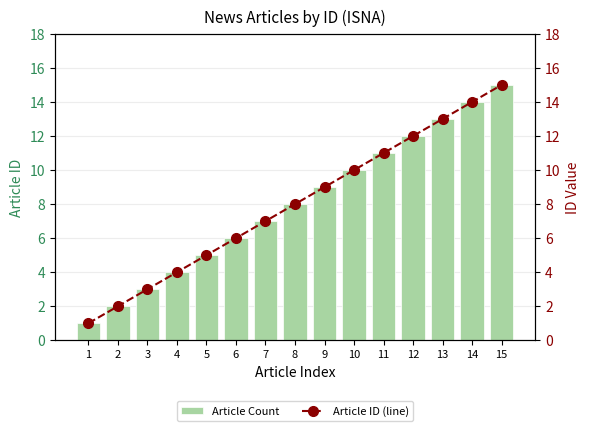

At how many categories does at least one series exceed 14?

1